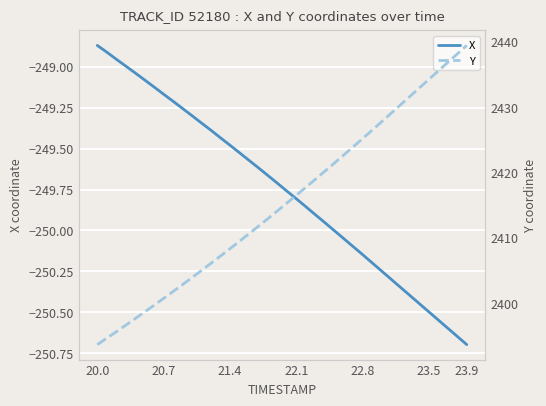

Which category has the lowest value in the X series?

23.9